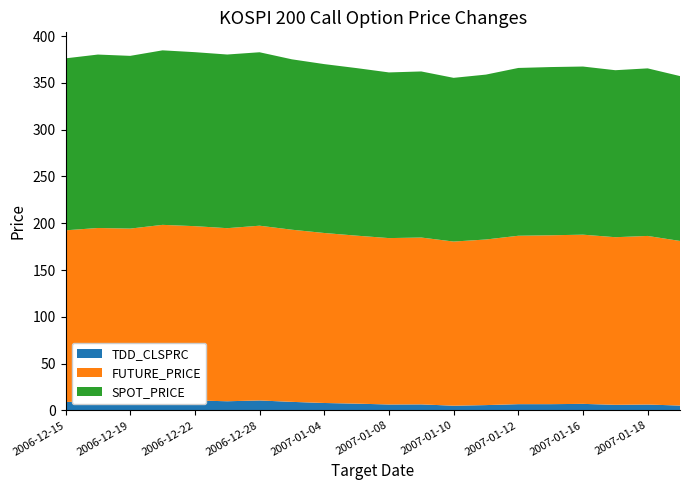

Reading left to right, list all the values displayed in this chart.

TDD_CLSPRC: 8.9	10.0	9.7	11.3	10.6	9.8	10.6	9.1	7.9	7.2	6.3	6.4	5.0	5.7	6.7	6.7	7.0	6.0	6.2	5.2
FUTURE_PRICE: 183.5	184.9	184.6	186.9	186.3	185.0	186.8	184.0	181.7	179.6	177.8	178.3	175.4	177.0	180.0	180.5	180.8	179.2	180.2	175.9
SPOT_PRICE: 183.8	185.4	184.6	186.5	186.0	185.6	185.4	182.1	180.5	179.1	177.1	177.5	175.0	176.3	179.4	179.8	179.7	178.5	179.1	176.2